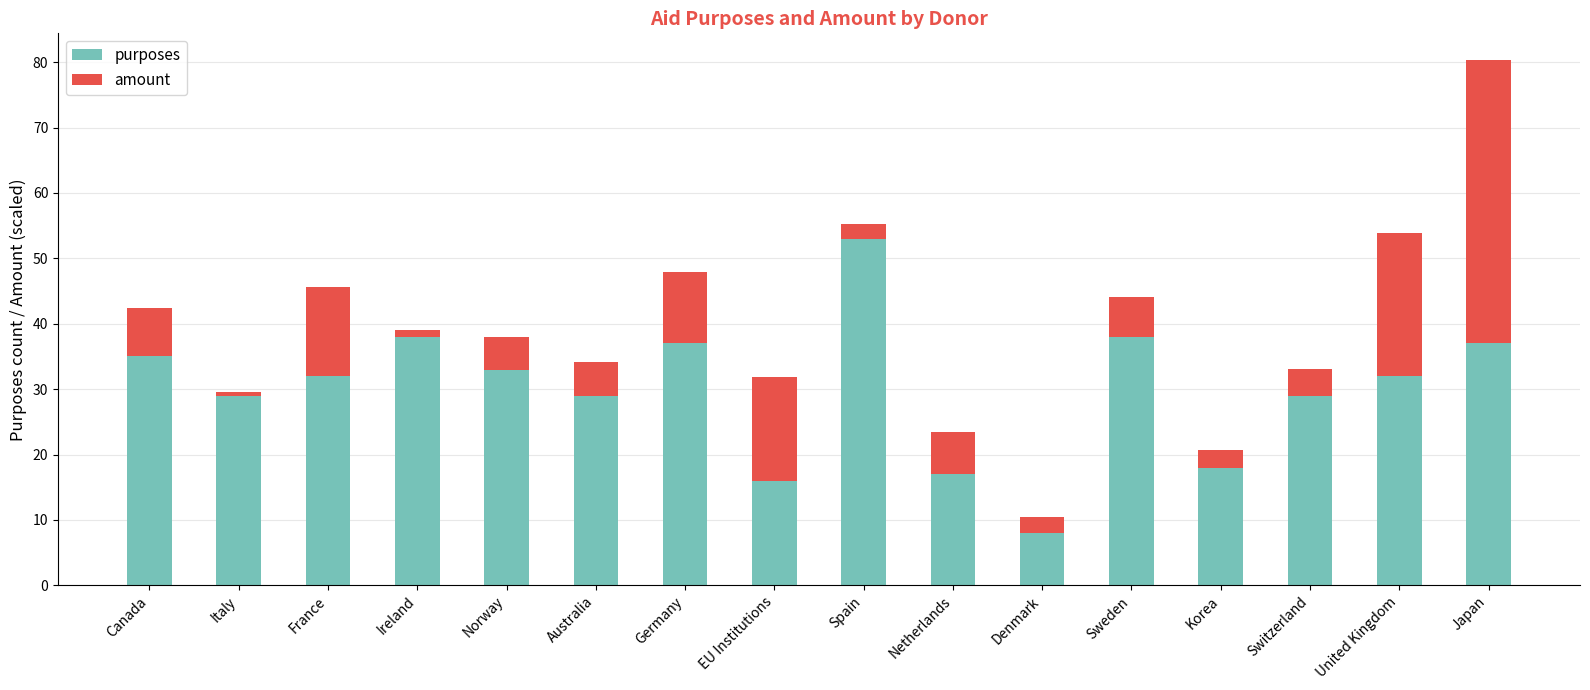

At which category is the sum across all series the highest?

Japan